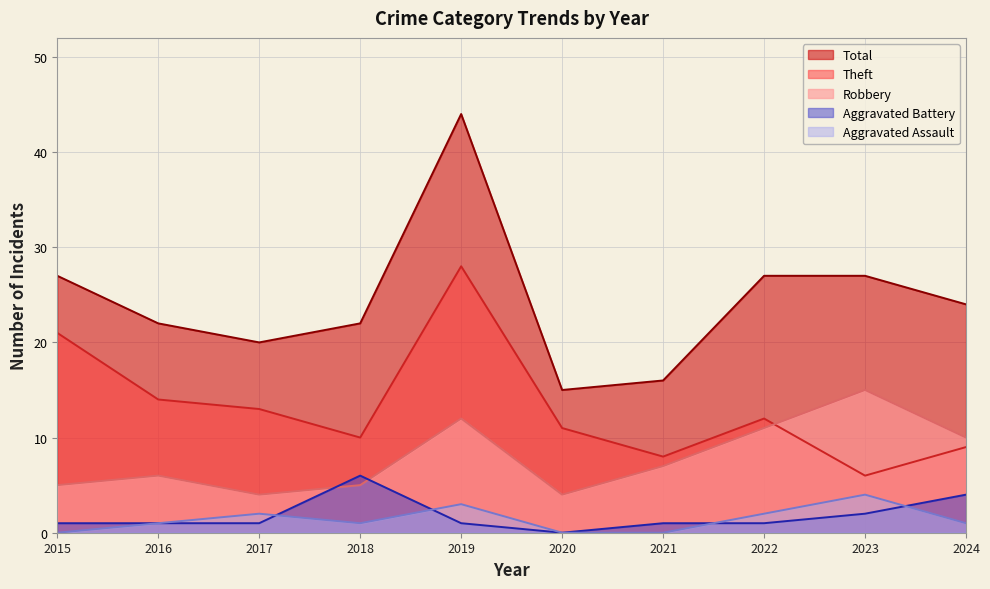

Which has a higher value, 2023 or 2021?

2023